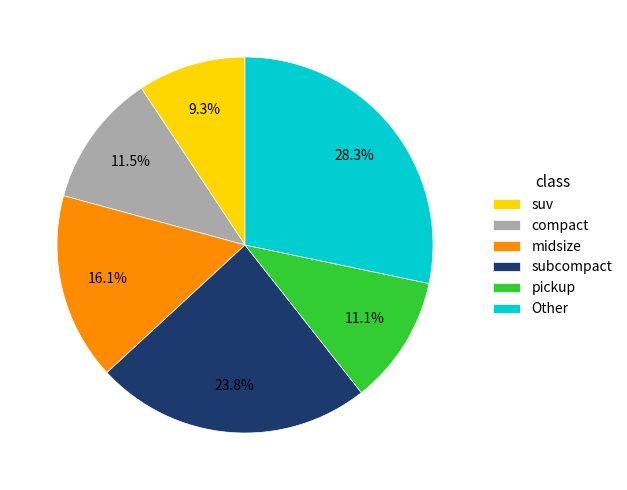

Combined, do midsize and compact account for over 50%?

No